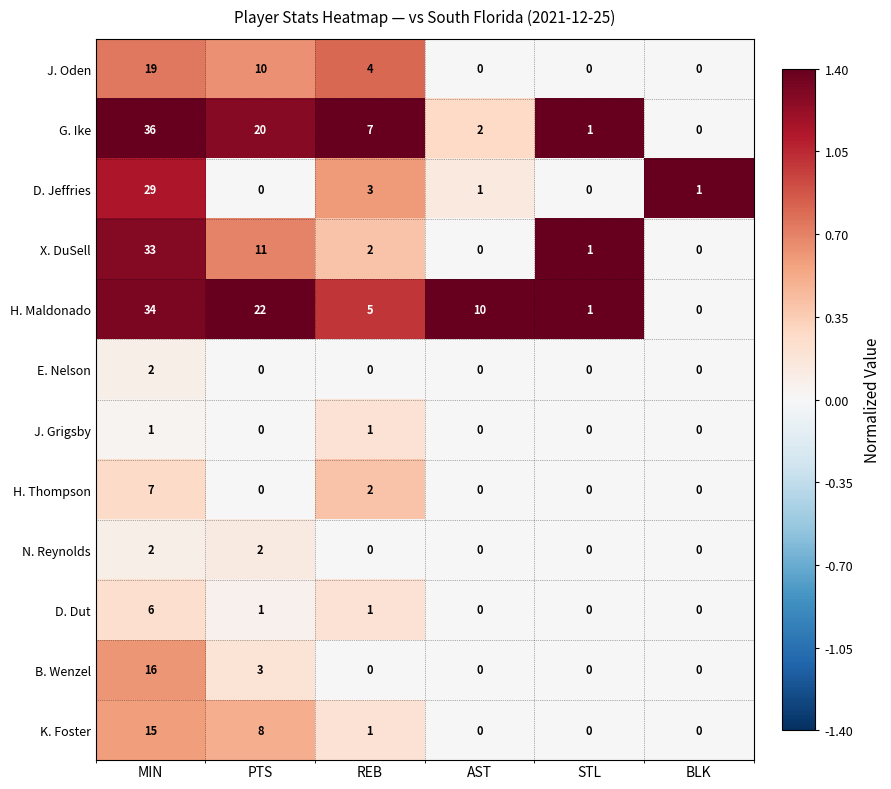

What is the sum of all D. Jeffries values?

34